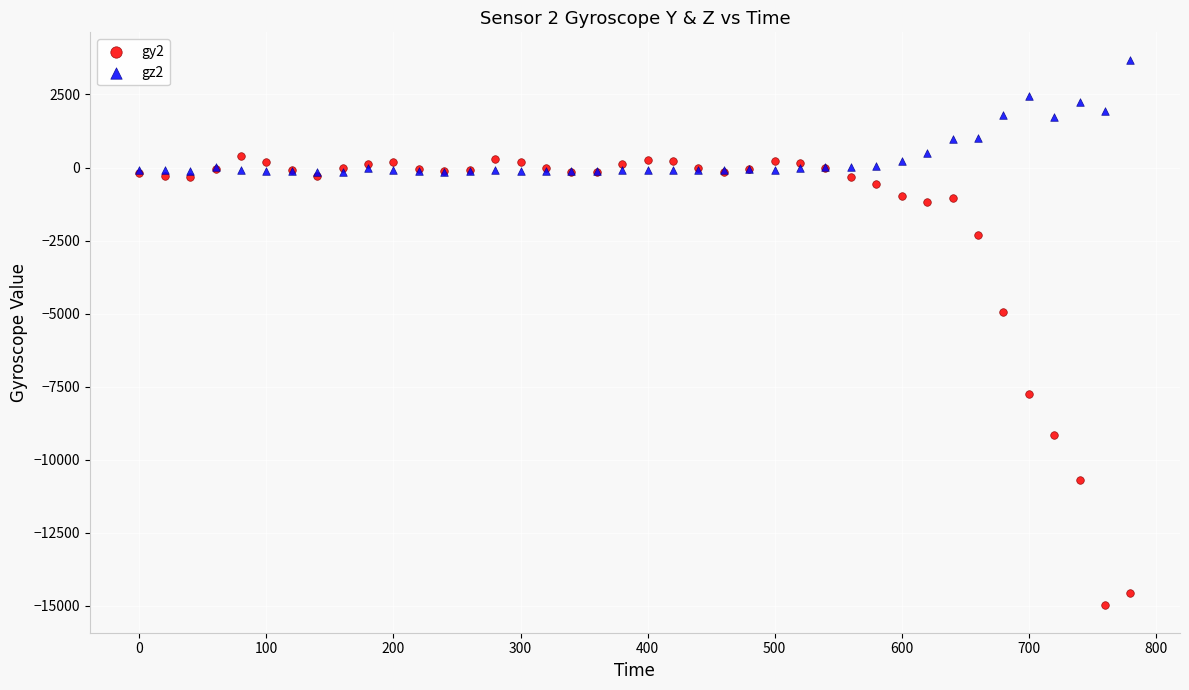

What are all the series names shown in the legend?

gy2, gz2